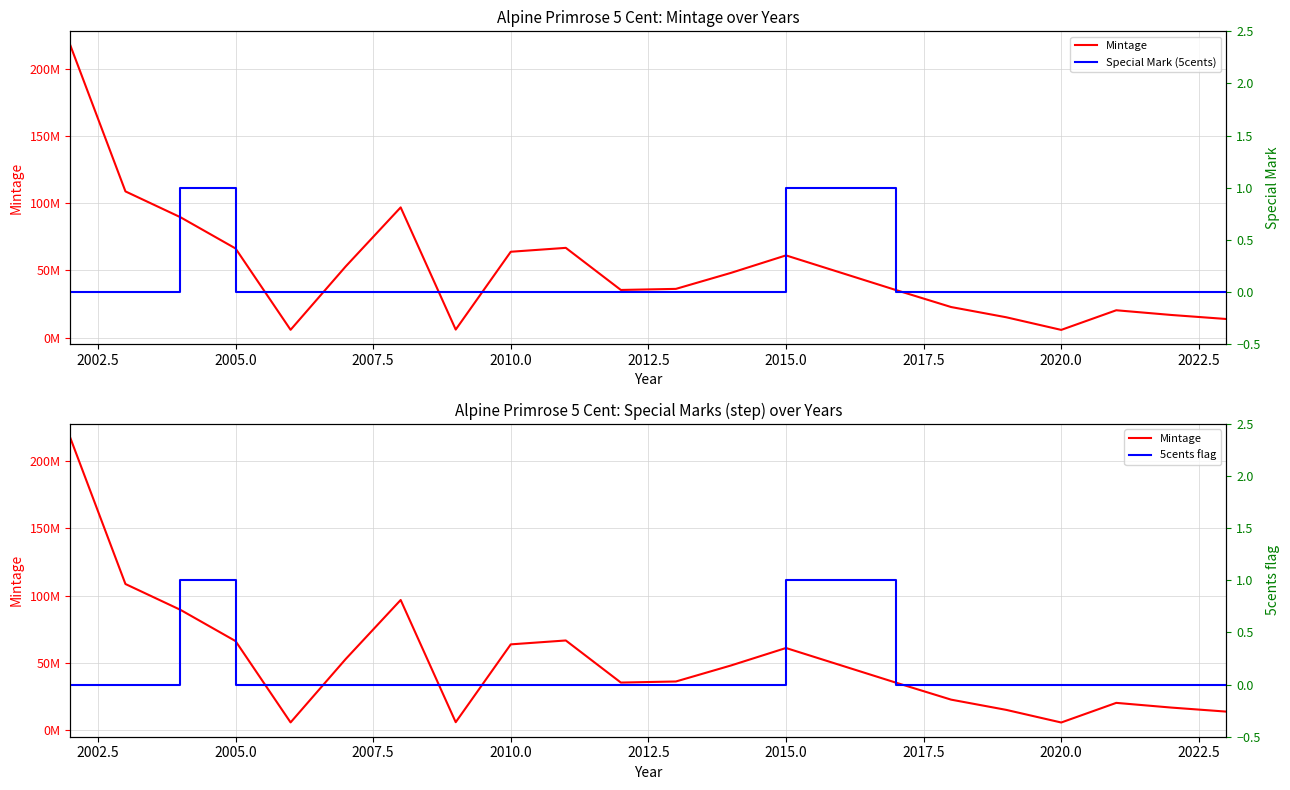

Is this an area chart (filled region under the line)?

No